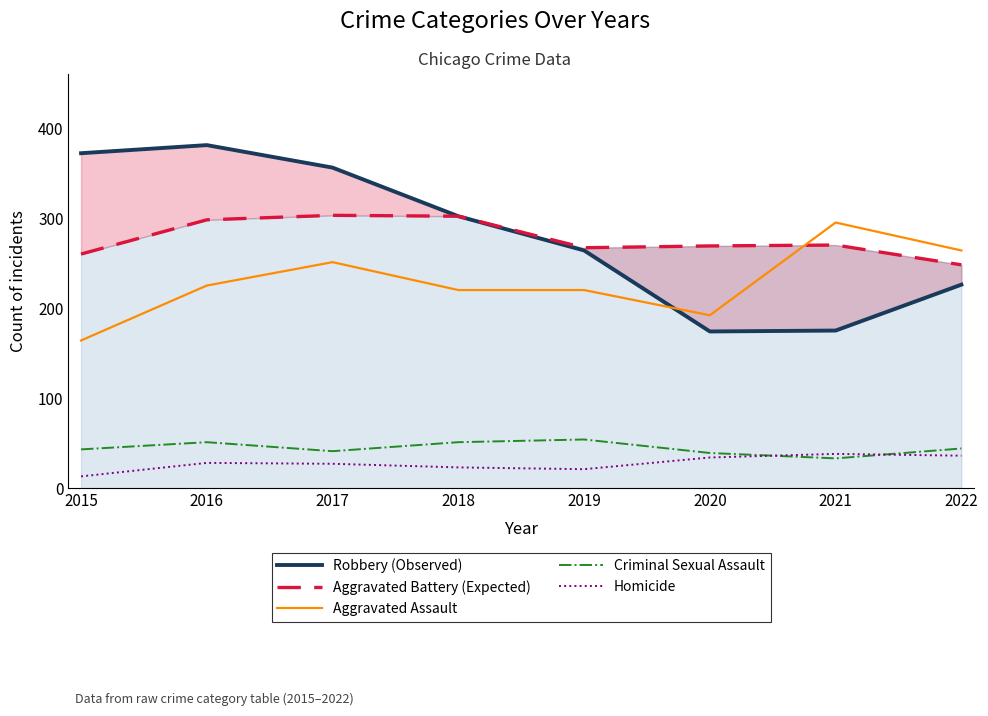

What are all the series names shown in the legend?

Robbery (Observed), Aggravated Battery (Expected), Aggravated Assault, Criminal Sexual Assault, Homicide